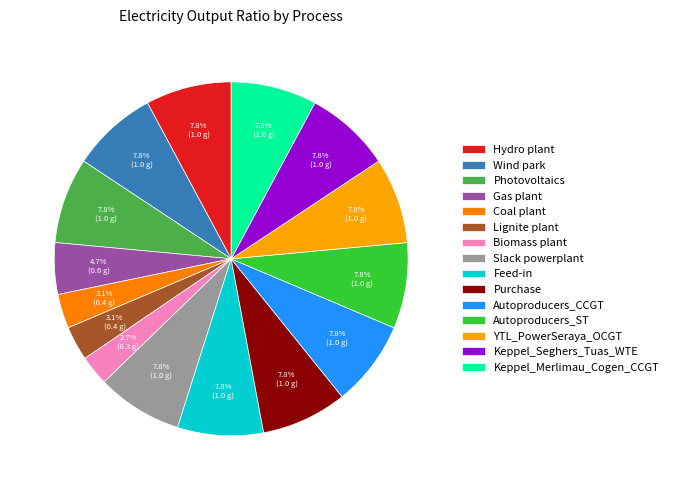

To the nearest percent, what is the difference between the Keppel_Seghers_Tuas_WTE and Gas plant slice percentages?

3%